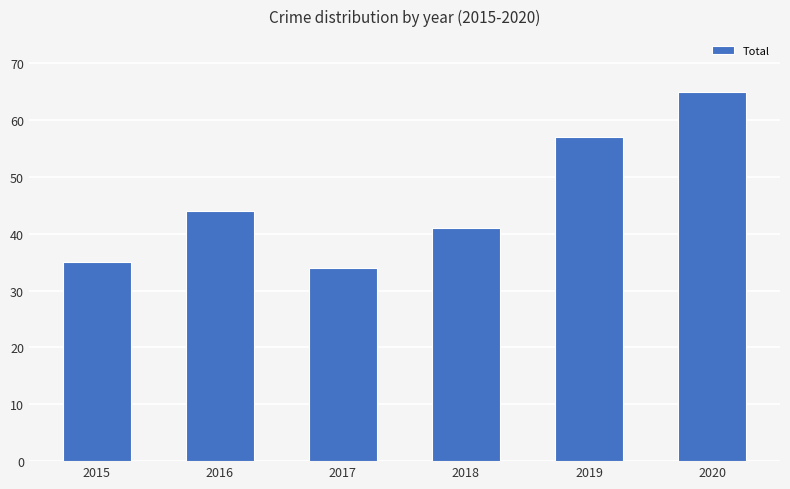

What is the minimum value shown in the chart?

34